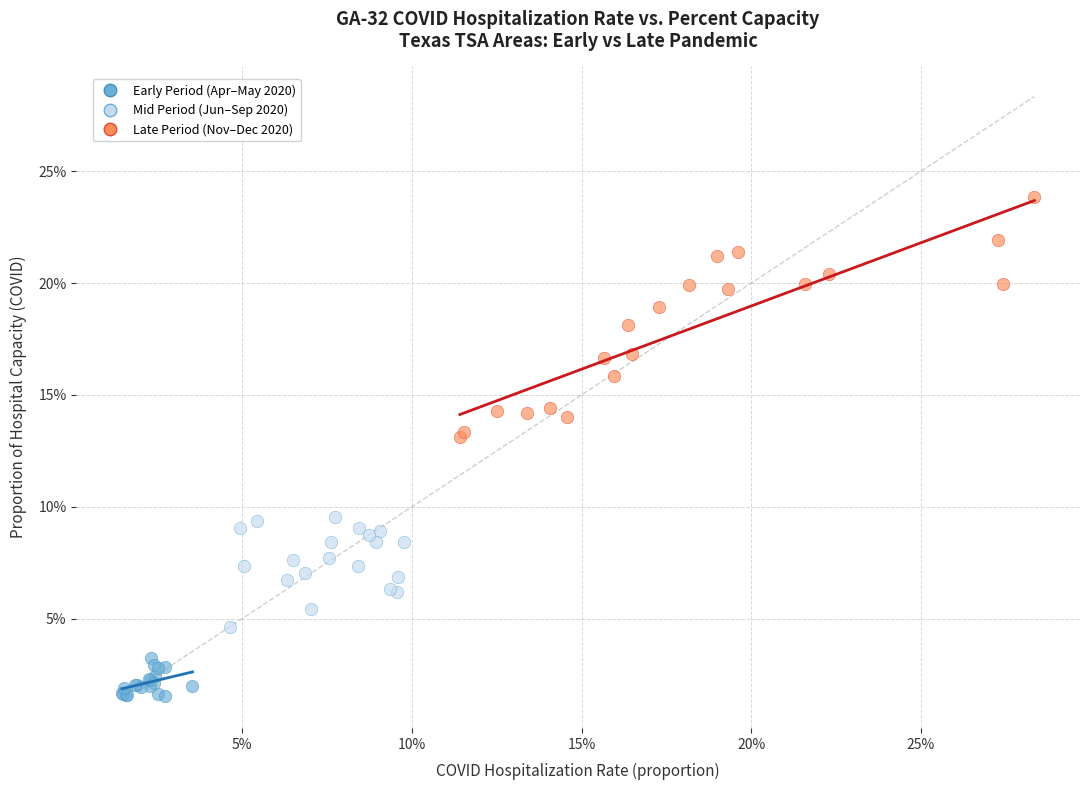

Which series has the widest spread of Y values?

Late Period (Nov–Dec 2020)